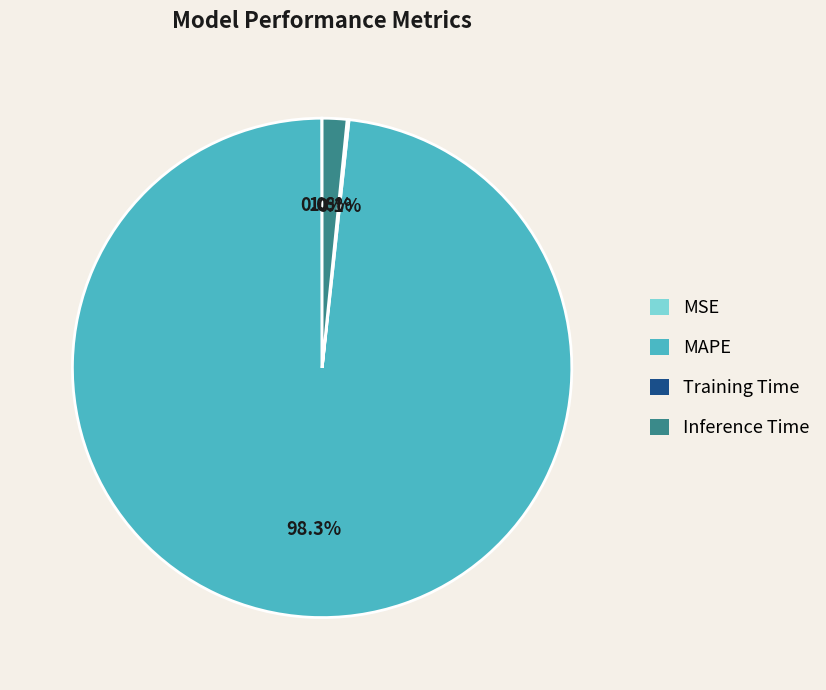

Which has a higher value, Inference Time or MAPE?

MAPE